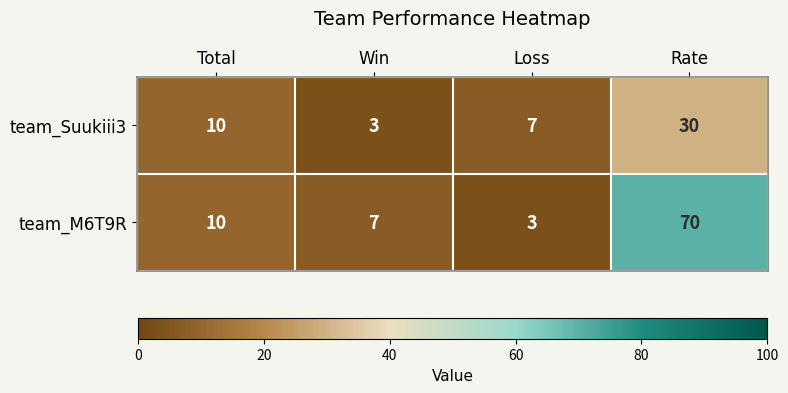

At which category is the sum across all series the highest?

Rate